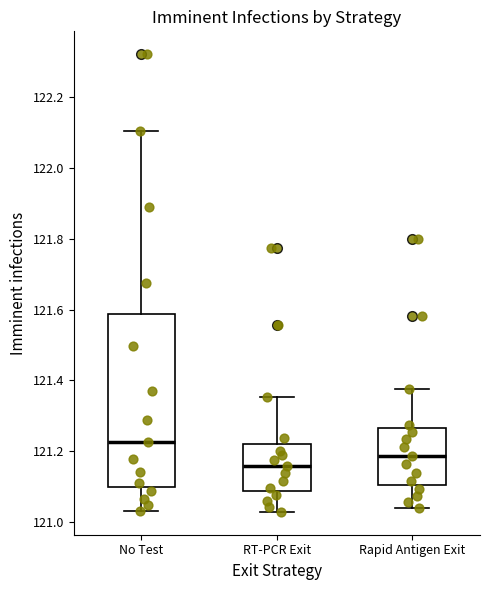

Which box has the highest median line?

No Test